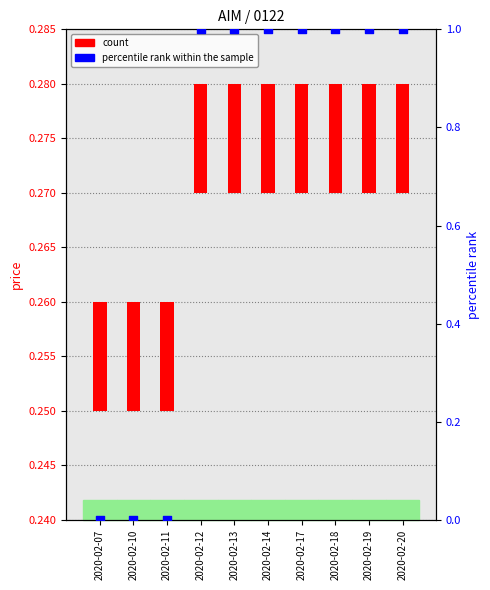

Which series has the largest Y range (max minus min)?

percentile rank within the sample